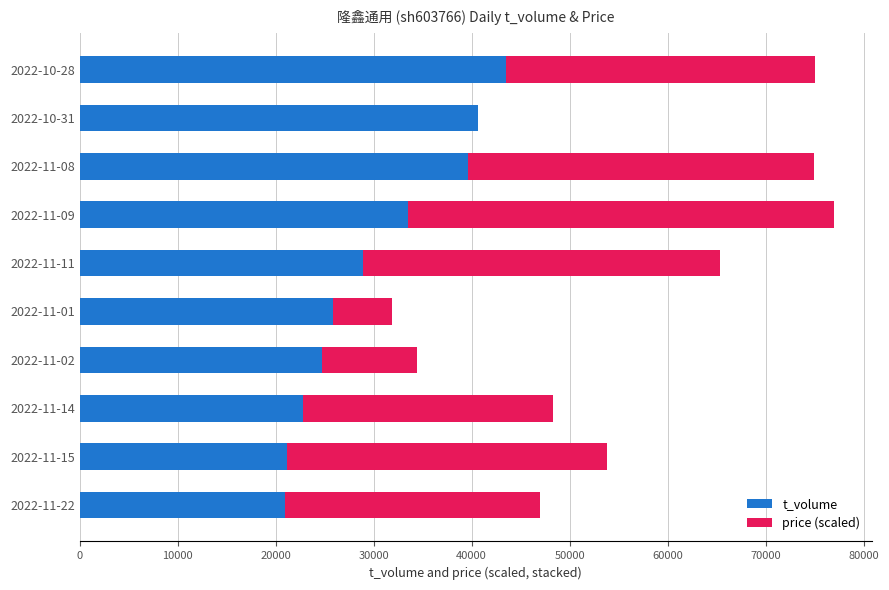

The value of t_volume at 2022-11-22 is 35357.4. True or false?

False